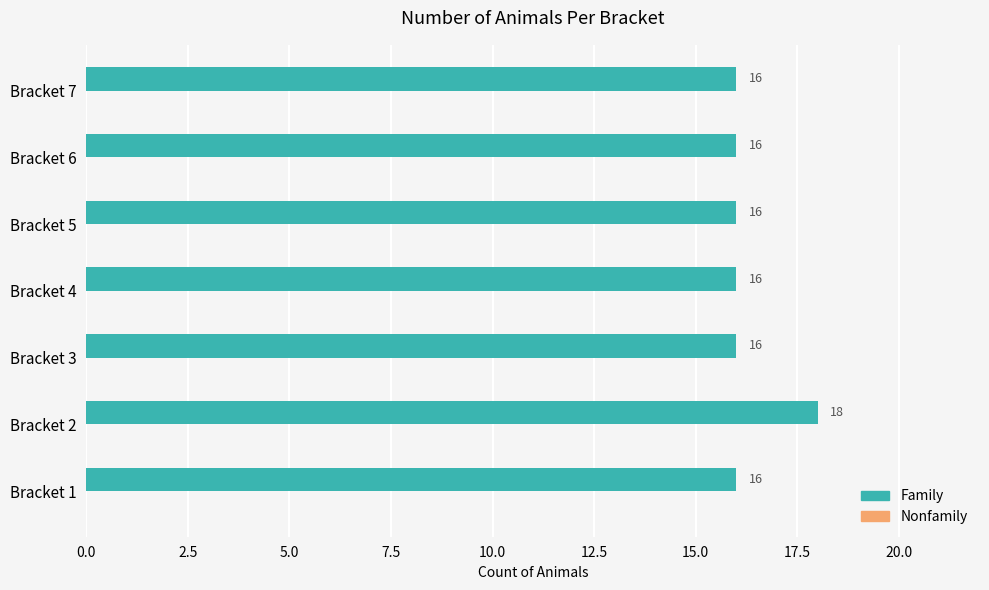

What is the average value?

16